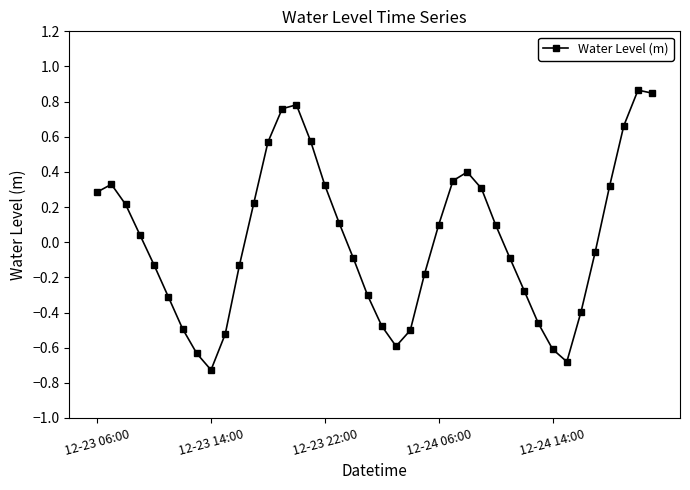

What is the value of the 35th point from the left?

-0.4